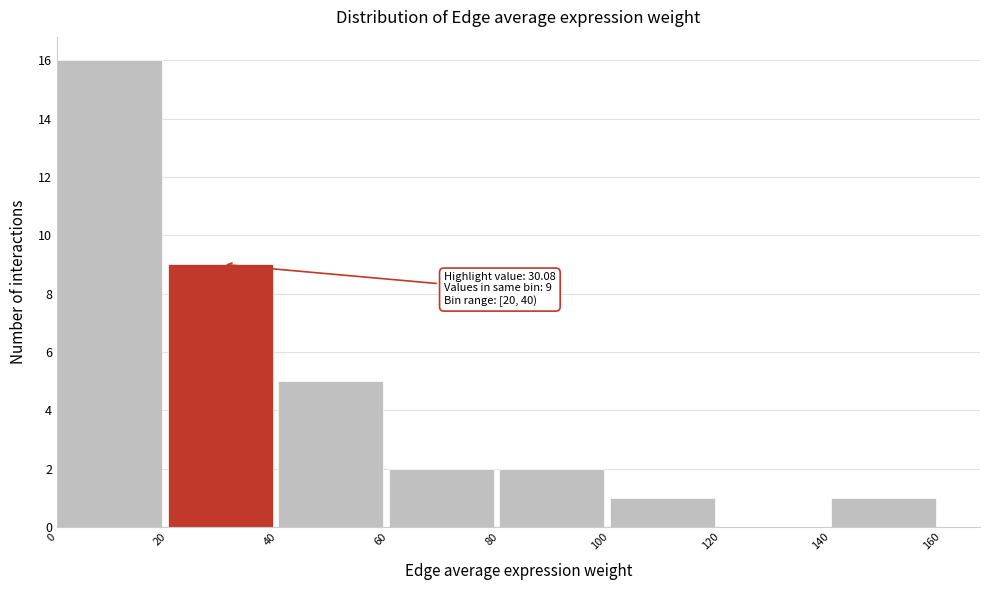

Over which range of the x-axis is the bar tallest?

0 to 20